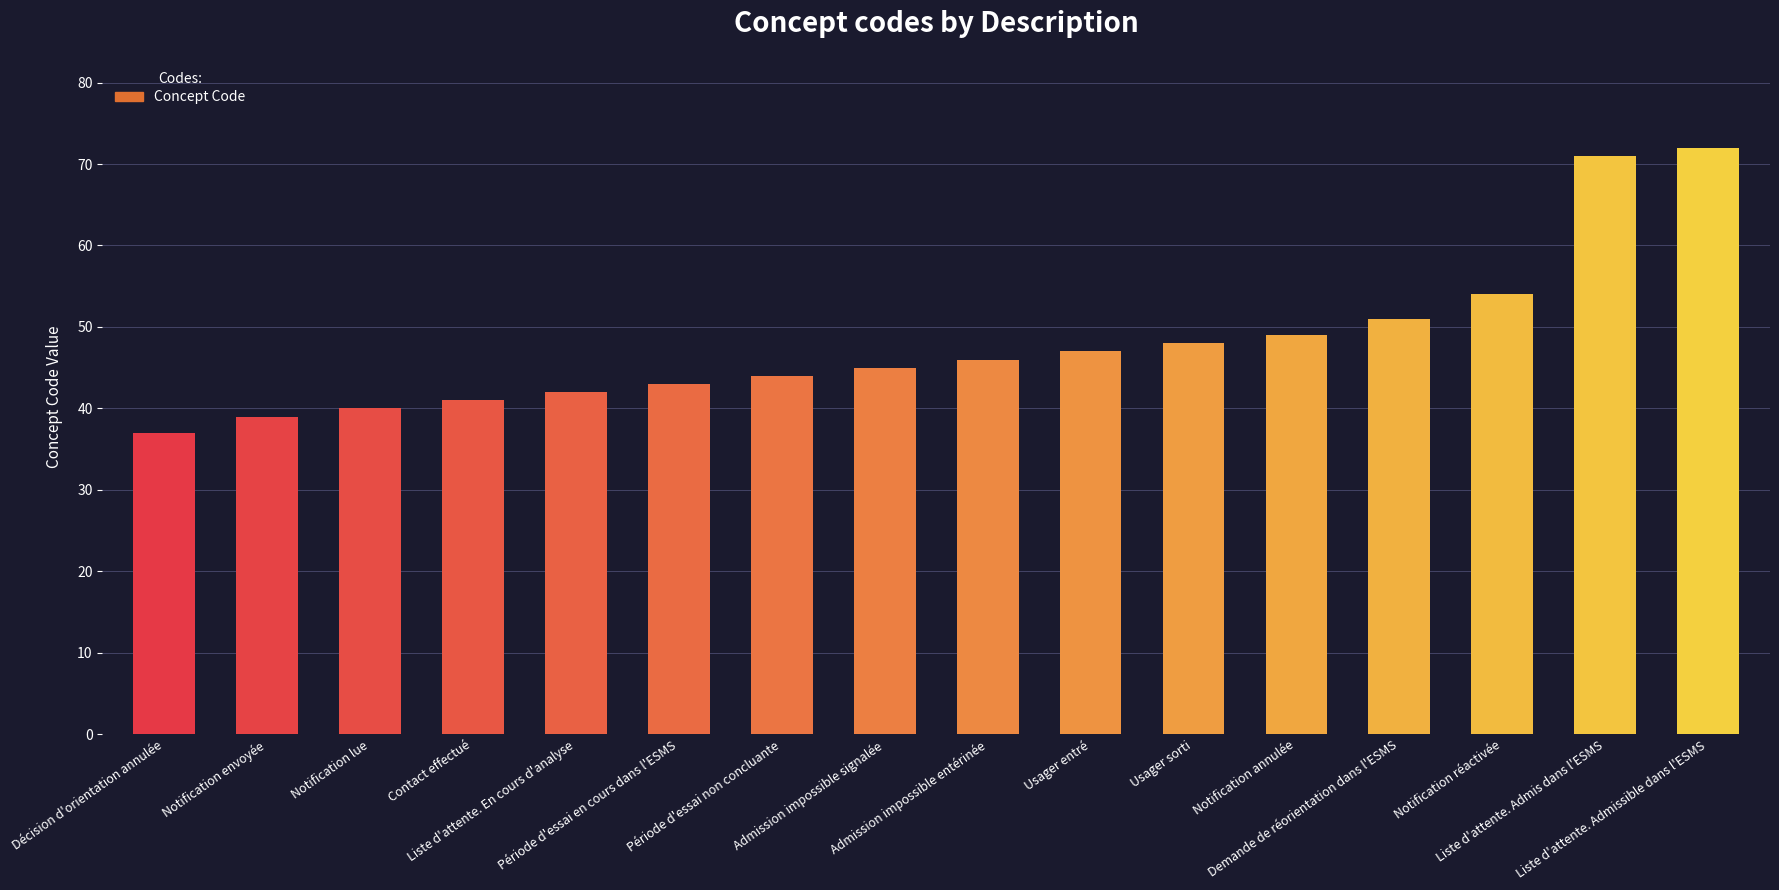

What position from the left is Usager entré?

10